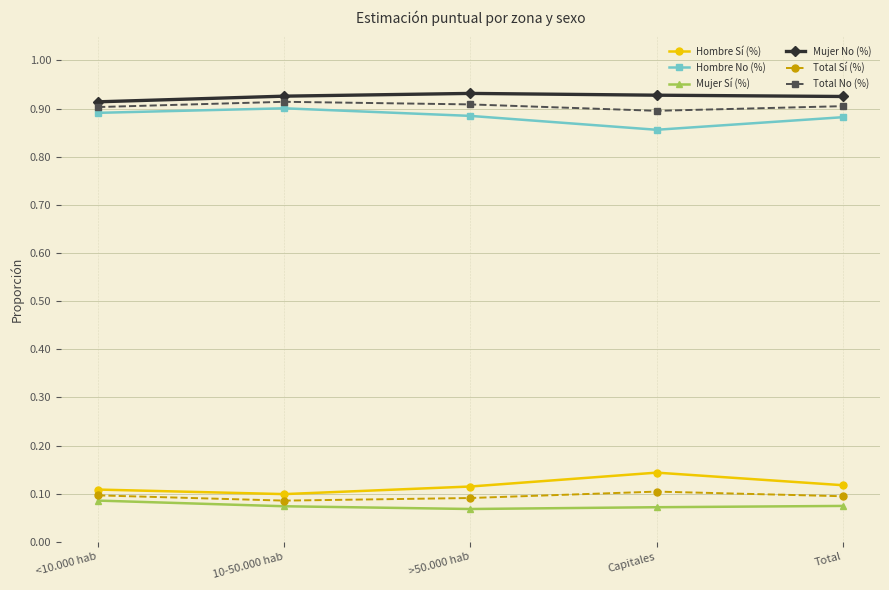

Rank the series by their maximum value, from lowest to highest.

Mujer Sí (%), Total Sí (%), Hombre Sí (%), Hombre No (%), Total No (%), Mujer No (%)